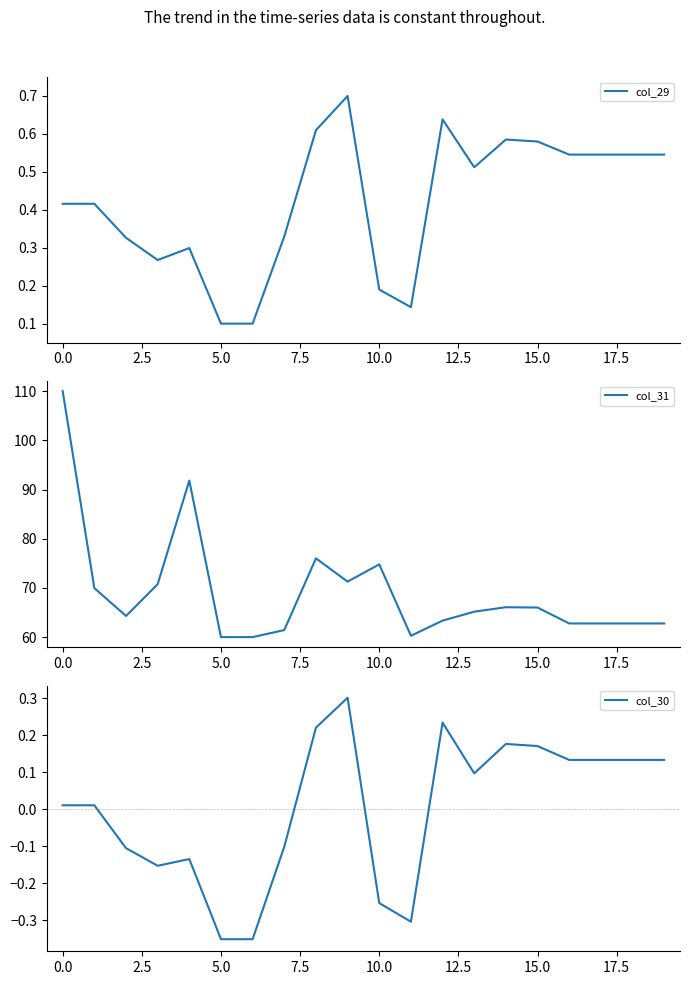

What is the maximum value for col_29?

0.7